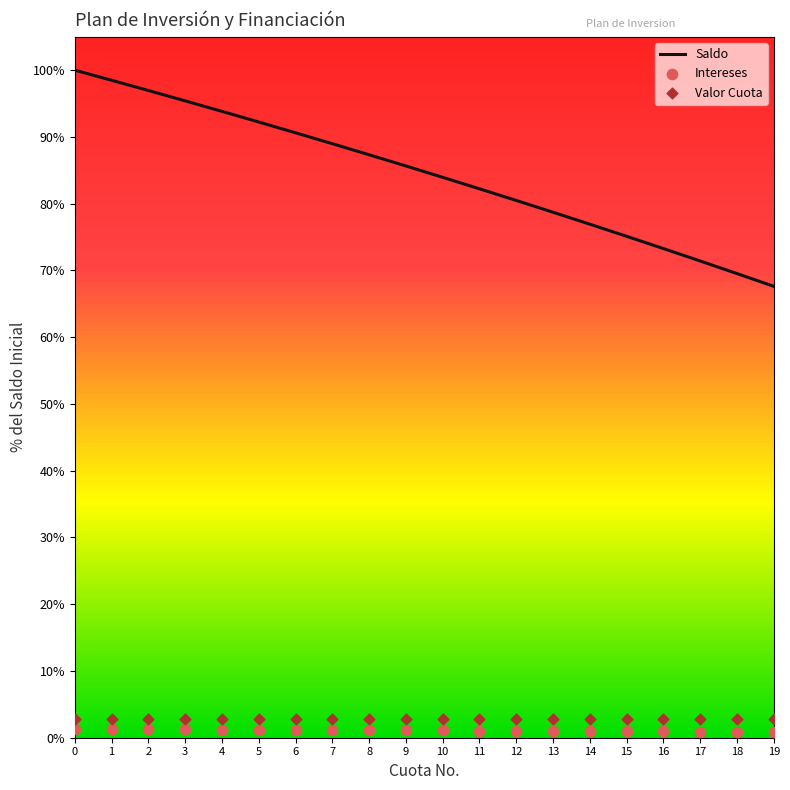

At how many categories does at least one series exceed 78?

14